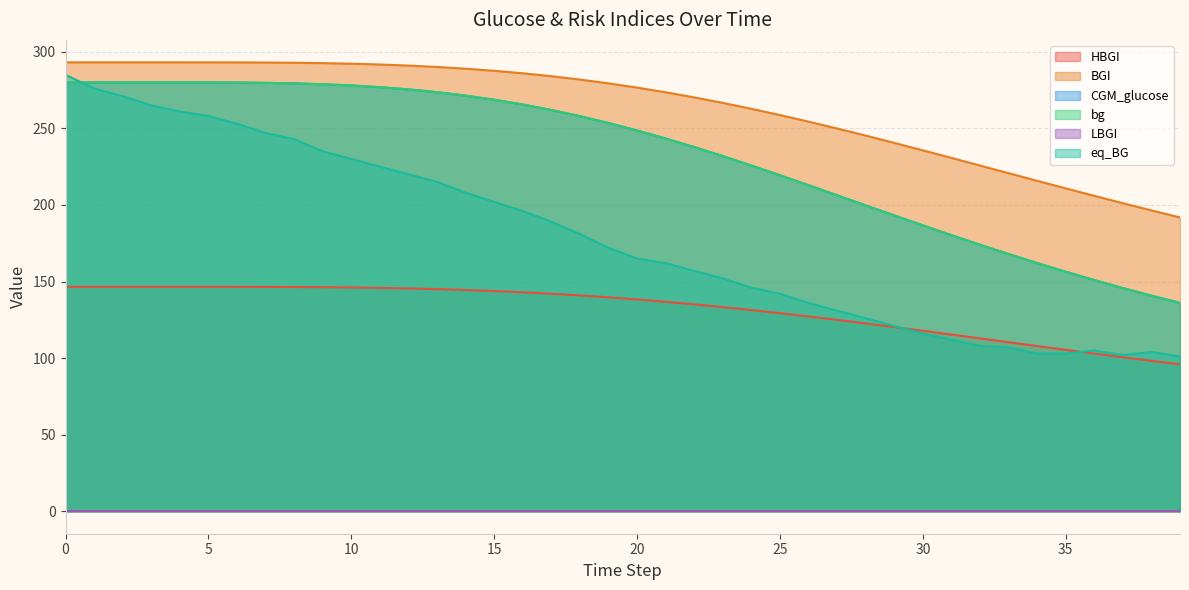

What is the value of the BGI point at the 4th from the left?

293.1